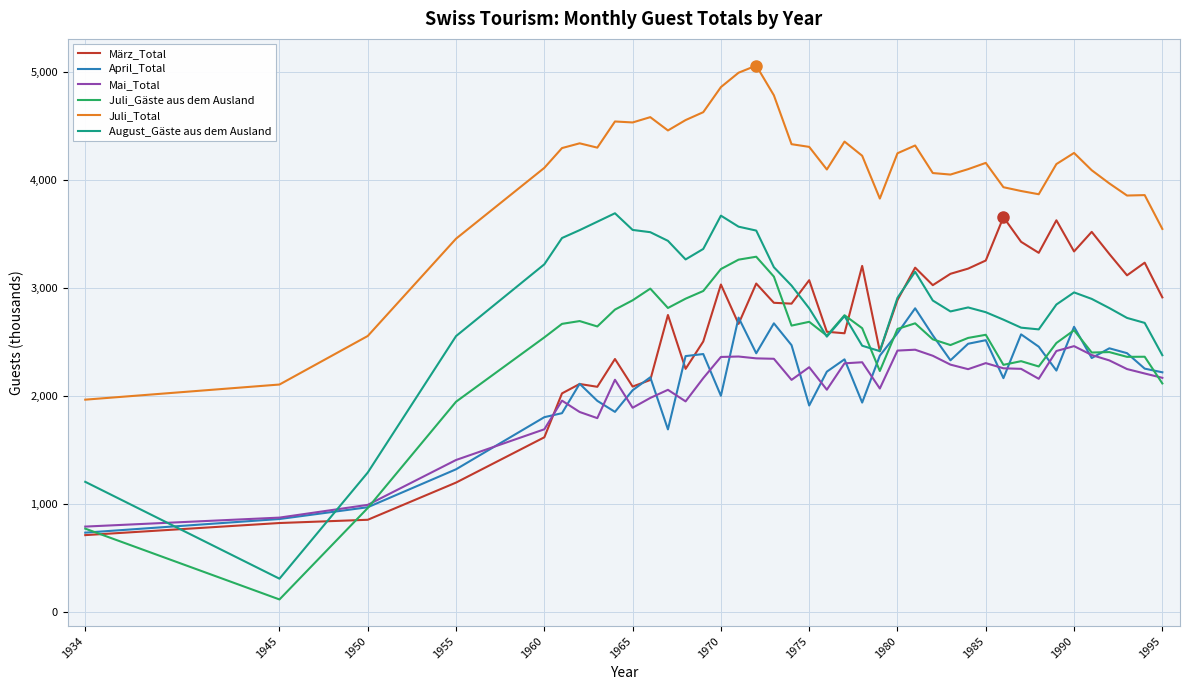

Which series has the largest total across all categories?

Juli_Total